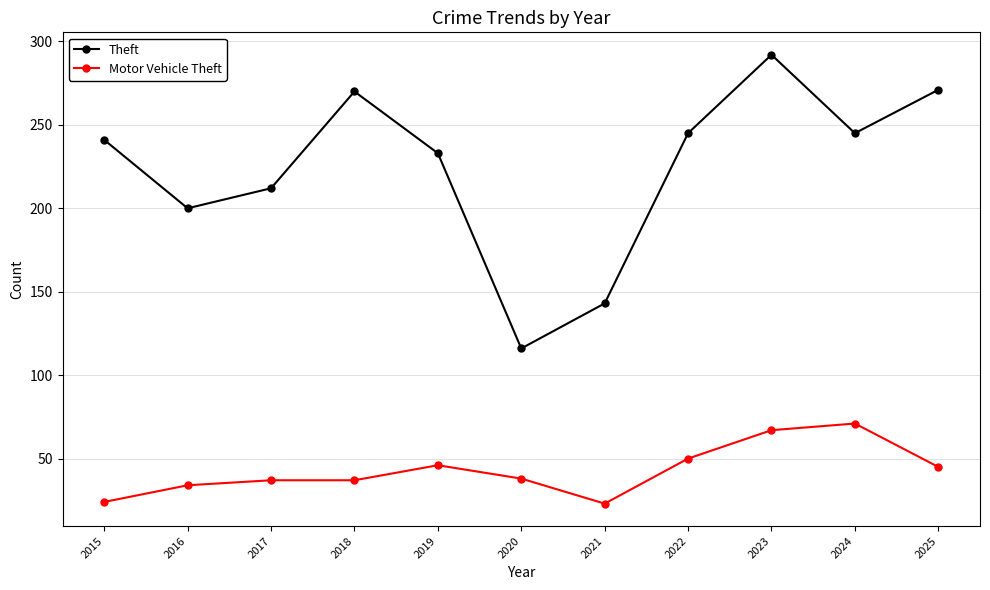

What is the highest value of the Motor Vehicle Theft series?

71